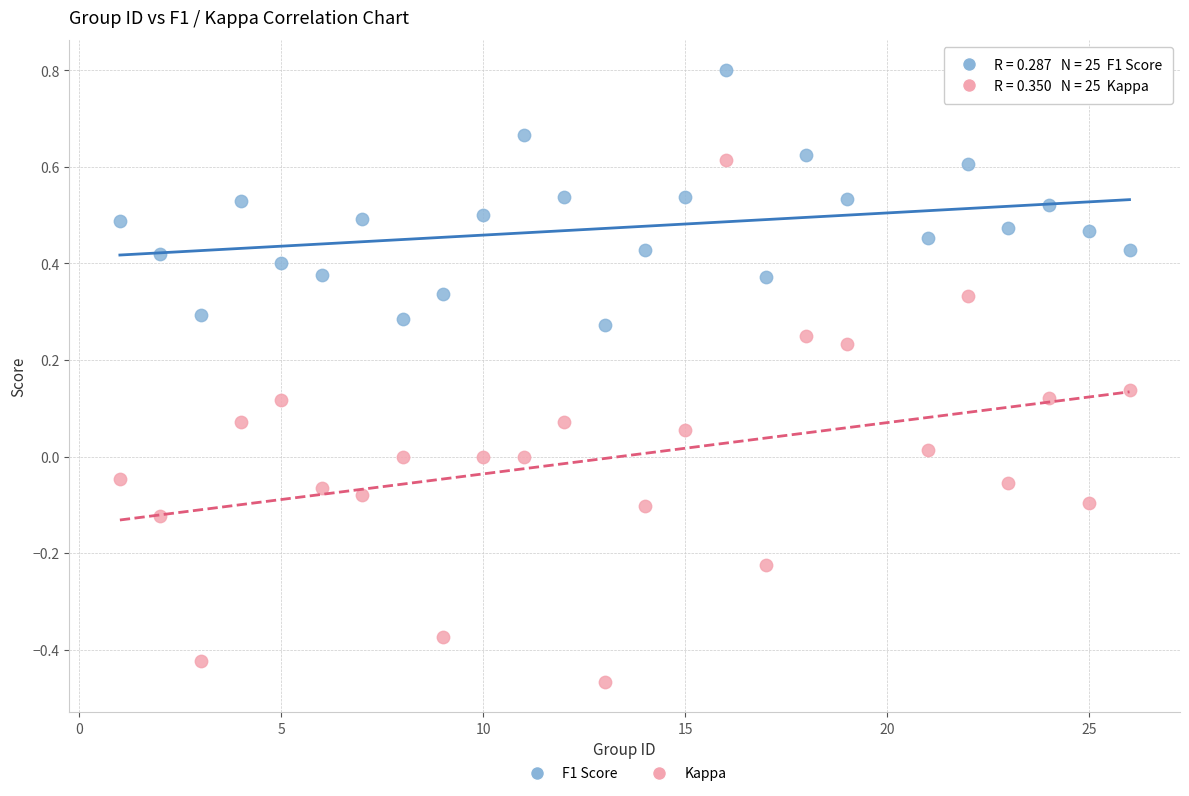

Across all data points, what is the range of Y values (max minus min)?

1.3